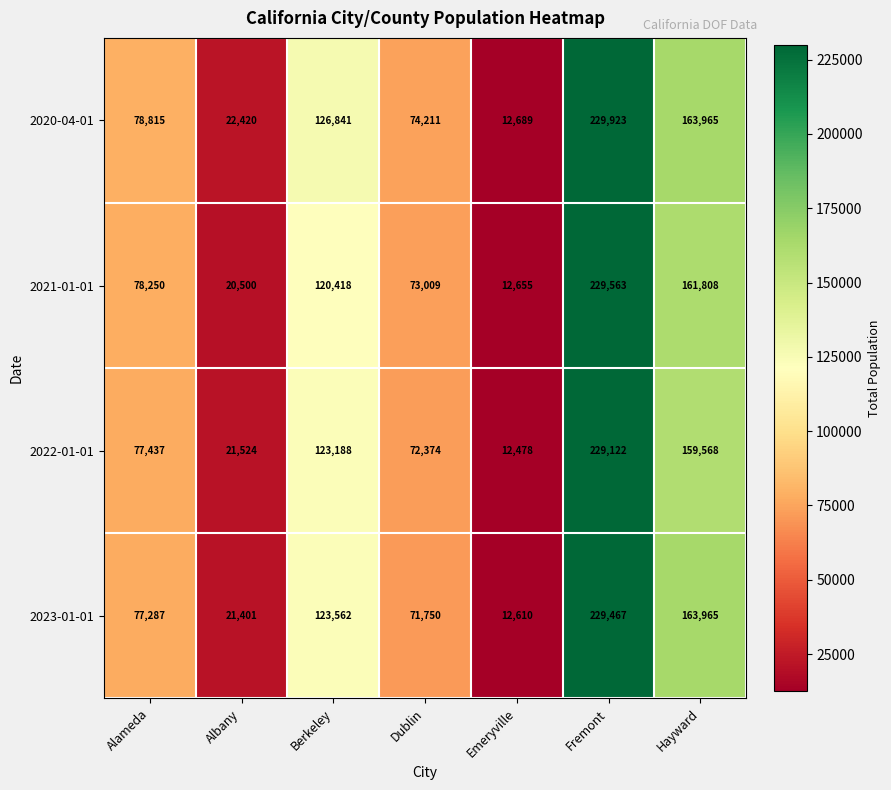

Reading right to left, list all the values displayed in this chart.

2020-04-01: 163965	229923	12689	74211	126841	22420	78815
2021-01-01: 161808	229563	12655	73009	120418	20500	78250
2022-01-01: 159568	229122	12478	72374	123188	21524	77437
2023-01-01: 163965	229467	12610	71750	123562	21401	77287